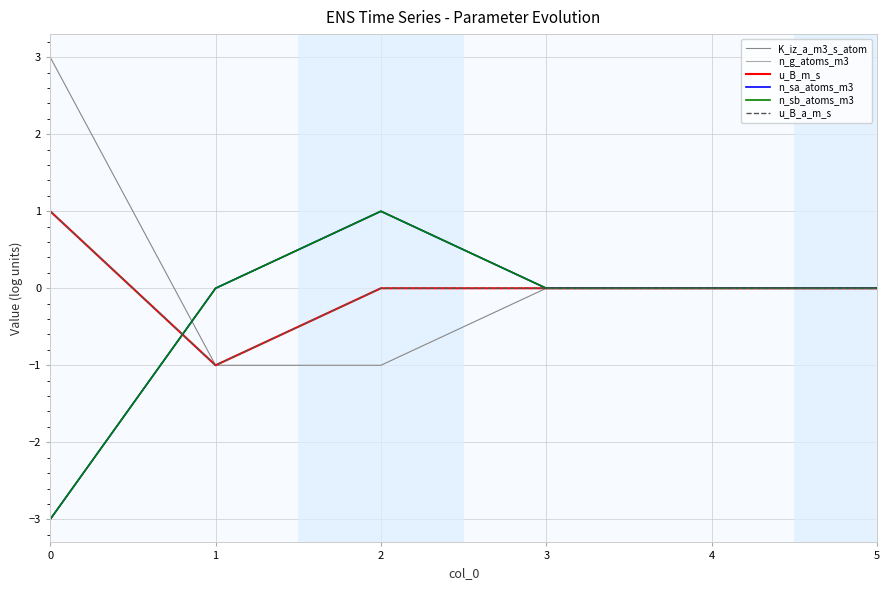

Reading left to right, list all the values displayed in this chart.

K_iz_a_m3_s_atom: 3	-1	-1	0	0	0
n_g_atoms_m3: -3	0	1	0	0	0
u_B_m_s: 1	-1	0	0	0	0
n_sa_atoms_m3: -3	0	1	0	0	0
n_sb_atoms_m3: -3	0	1	0	0	0
u_B_a_m_s: 1	-1	0	0	0	0